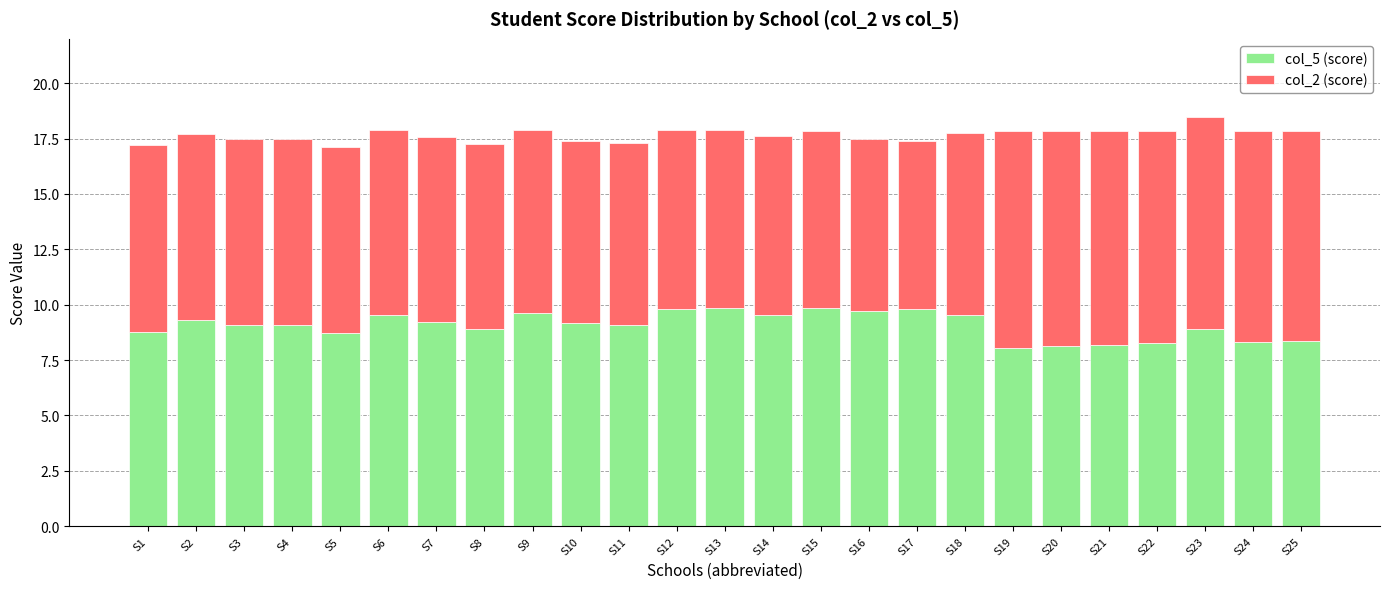

What is the total value across all series at S24?

17.9